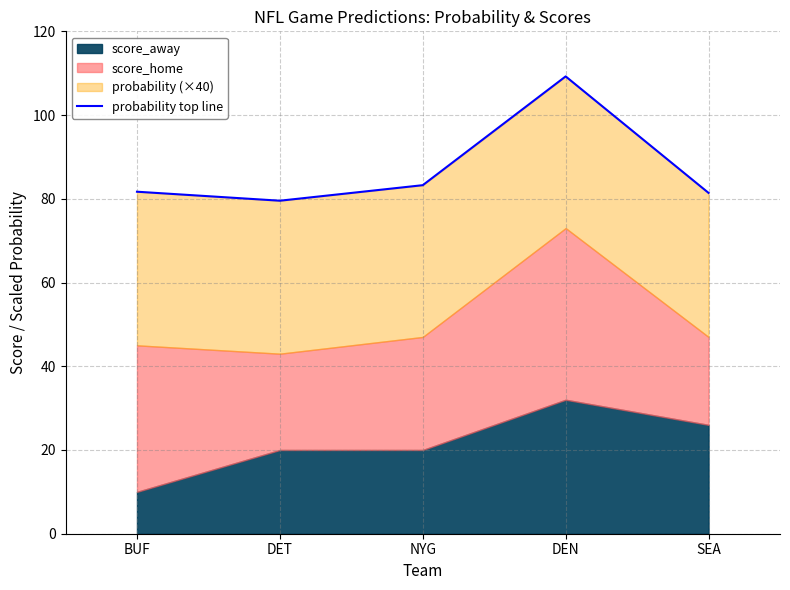

What is the approximate value at DEN?

109.2